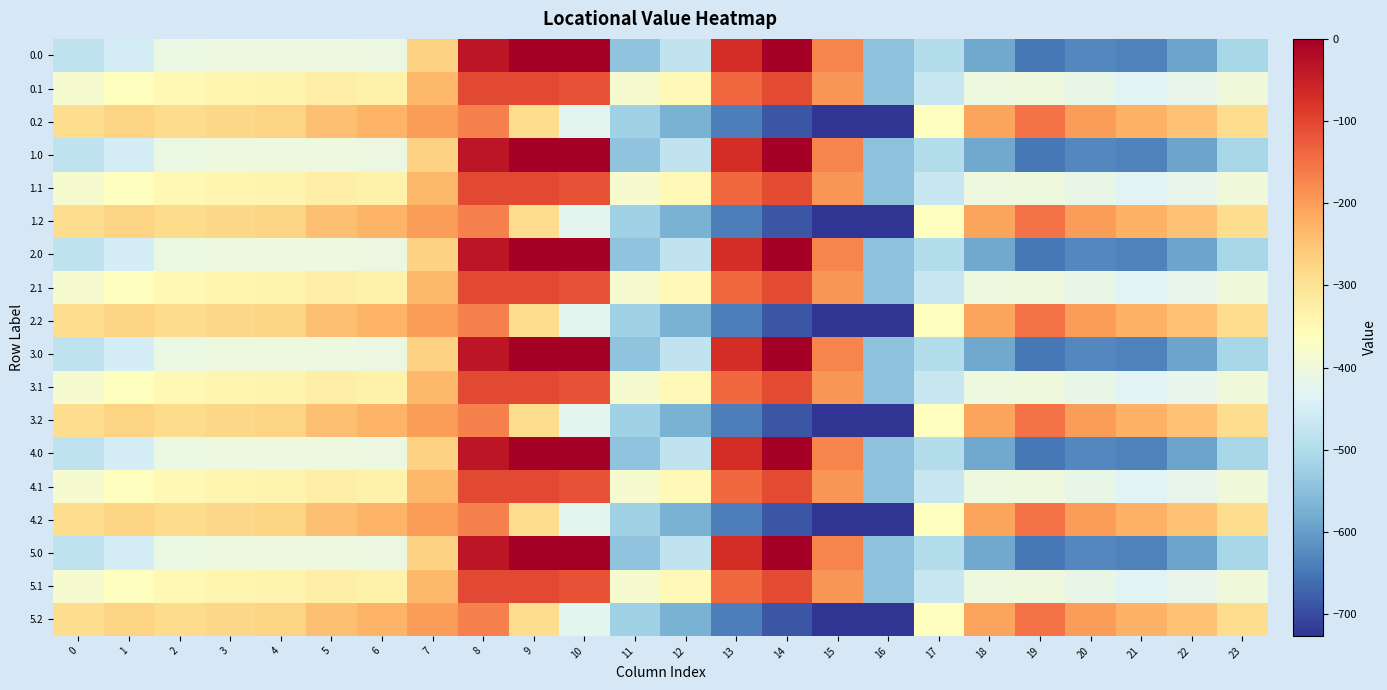

Reading left to right, what are all the values shown in this chart?

0.0: 0=-482.0	1=-449.5	2=-410.3	3=-404.4	4=-404.9	5=-403.8	6=-408.0	7=-270.7	8=-35.0	9=0.0	10=0.0	11=-544.3	12=-477.2	13=-70.2	14=-0.3	15=-172.8	16=-545.4	17=-494.8	18=-586.7	19=-649.2	20=-629.9	21=-638.4	22=-592.3	23=-511.3
0.1: 0=-384.6	1=-361.1	2=-347.9	3=-342.7	4=-339.6	5=-325.7	6=-332.2	7=-234.9	8=-102.3	9=-104.8	10=-114.0	11=-384.7	12=-350.8	13=-141.2	14=-105.5	15=-190.4	16=-547.3	17=-466.6	18=-405.4	19=-400.2	20=-414.5	21=-432.4	22=-419.9	23=-399.4
0.2: 0=-287.1	1=-272.7	2=-285.5	3=-281.0	4=-274.4	5=-245.0	6=-228.8	7=-199.0	8=-169.5	9=-288.5	10=-423.5	11=-520.6	12=-571.2	13=-640.4	14=-687.4	15=-725.8	16=-726.6	17=-362.4	18=-210.0	19=-151.0	20=-199.2	21=-226.4	22=-247.4	23=-287.5
1.0: 0=-482.0	1=-449.5	2=-410.3	3=-404.4	4=-404.9	5=-403.8	6=-408.0	7=-270.7	8=-35.0	9=0.0	10=0.0	11=-544.3	12=-477.2	13=-70.2	14=-0.3	15=-172.8	16=-545.4	17=-494.8	18=-586.7	19=-649.2	20=-629.9	21=-638.4	22=-592.3	23=-511.3
1.1: 0=-384.6	1=-361.1	2=-347.9	3=-342.7	4=-339.6	5=-325.7	6=-332.2	7=-234.9	8=-102.3	9=-104.8	10=-114.0	11=-384.7	12=-350.8	13=-141.2	14=-105.5	15=-190.4	16=-547.3	17=-466.6	18=-405.4	19=-400.2	20=-414.5	21=-432.4	22=-419.9	23=-399.4
1.2: 0=-287.1	1=-272.7	2=-285.5	3=-281.0	4=-274.4	5=-245.0	6=-228.8	7=-199.0	8=-169.5	9=-288.5	10=-423.5	11=-520.6	12=-571.2	13=-640.4	14=-687.4	15=-725.8	16=-726.6	17=-362.4	18=-210.0	19=-151.0	20=-199.2	21=-226.4	22=-247.4	23=-287.5
2.0: 0=-482.0	1=-449.5	2=-410.3	3=-404.4	4=-404.9	5=-403.8	6=-408.0	7=-270.7	8=-35.0	9=0.0	10=0.0	11=-544.3	12=-477.2	13=-70.2	14=-0.3	15=-172.8	16=-545.4	17=-494.8	18=-586.7	19=-649.2	20=-629.9	21=-638.4	22=-592.3	23=-511.3
2.1: 0=-384.6	1=-361.1	2=-347.9	3=-342.7	4=-339.6	5=-325.7	6=-332.2	7=-234.9	8=-102.3	9=-104.8	10=-114.0	11=-384.7	12=-350.8	13=-141.2	14=-105.5	15=-190.4	16=-547.3	17=-466.6	18=-405.4	19=-400.2	20=-414.5	21=-432.4	22=-419.9	23=-399.4
2.2: 0=-287.1	1=-272.7	2=-285.5	3=-281.0	4=-274.4	5=-245.0	6=-228.8	7=-199.0	8=-169.5	9=-288.5	10=-423.5	11=-520.6	12=-571.2	13=-640.4	14=-687.4	15=-725.8	16=-726.6	17=-362.4	18=-210.0	19=-151.0	20=-199.2	21=-226.4	22=-247.4	23=-287.5
3.0: 0=-482.0	1=-449.5	2=-410.3	3=-404.4	4=-404.9	5=-403.8	6=-408.0	7=-270.7	8=-35.0	9=0.0	10=0.0	11=-544.3	12=-477.2	13=-70.2	14=-0.3	15=-172.8	16=-545.4	17=-494.8	18=-586.7	19=-649.2	20=-629.9	21=-638.4	22=-592.3	23=-511.3
3.1: 0=-384.6	1=-361.1	2=-347.9	3=-342.7	4=-339.6	5=-325.7	6=-332.2	7=-234.9	8=-102.3	9=-104.8	10=-114.0	11=-384.7	12=-350.8	13=-141.2	14=-105.5	15=-190.4	16=-547.3	17=-466.6	18=-405.4	19=-400.2	20=-414.5	21=-432.4	22=-419.9	23=-399.4
3.2: 0=-287.1	1=-272.7	2=-285.5	3=-281.0	4=-274.4	5=-245.0	6=-228.8	7=-199.0	8=-169.5	9=-288.5	10=-423.5	11=-520.6	12=-571.2	13=-640.4	14=-687.4	15=-725.8	16=-726.6	17=-362.4	18=-210.0	19=-151.0	20=-199.2	21=-226.4	22=-247.4	23=-287.5
4.0: 0=-482.0	1=-449.5	2=-410.3	3=-404.4	4=-404.9	5=-403.8	6=-408.0	7=-270.7	8=-35.0	9=0.0	10=0.0	11=-544.3	12=-477.2	13=-70.2	14=-0.3	15=-172.8	16=-545.4	17=-494.8	18=-586.7	19=-649.2	20=-629.9	21=-638.4	22=-592.3	23=-511.3
4.1: 0=-384.6	1=-361.1	2=-347.9	3=-342.7	4=-339.6	5=-325.7	6=-332.2	7=-234.9	8=-102.3	9=-104.8	10=-114.0	11=-384.7	12=-350.8	13=-141.2	14=-105.5	15=-190.4	16=-547.3	17=-466.6	18=-405.4	19=-400.2	20=-414.5	21=-432.4	22=-419.9	23=-399.4
4.2: 0=-287.1	1=-272.7	2=-285.5	3=-281.0	4=-274.4	5=-245.0	6=-228.8	7=-199.0	8=-169.5	9=-288.5	10=-423.5	11=-520.6	12=-571.2	13=-640.4	14=-687.4	15=-725.8	16=-726.6	17=-362.4	18=-210.0	19=-151.0	20=-199.2	21=-226.4	22=-247.4	23=-287.5
5.0: 0=-482.0	1=-449.5	2=-410.3	3=-404.4	4=-404.9	5=-403.8	6=-408.0	7=-270.7	8=-35.0	9=0.0	10=0.0	11=-544.3	12=-477.2	13=-70.2	14=-0.3	15=-172.8	16=-545.4	17=-494.8	18=-586.7	19=-649.2	20=-629.9	21=-638.4	22=-592.3	23=-511.3
5.1: 0=-384.6	1=-361.1	2=-347.9	3=-342.7	4=-339.6	5=-325.7	6=-332.2	7=-234.9	8=-102.3	9=-104.8	10=-114.0	11=-384.7	12=-350.8	13=-141.2	14=-105.5	15=-190.4	16=-547.3	17=-466.6	18=-405.4	19=-400.2	20=-414.5	21=-432.4	22=-419.9	23=-399.4
5.2: 0=-287.1	1=-272.7	2=-285.5	3=-281.0	4=-274.4	5=-245.0	6=-228.8	7=-199.0	8=-169.5	9=-288.5	10=-423.5	11=-520.6	12=-571.2	13=-640.4	14=-687.4	15=-725.8	16=-726.6	17=-362.4	18=-210.0	19=-151.0	20=-199.2	21=-226.4	22=-247.4	23=-287.5